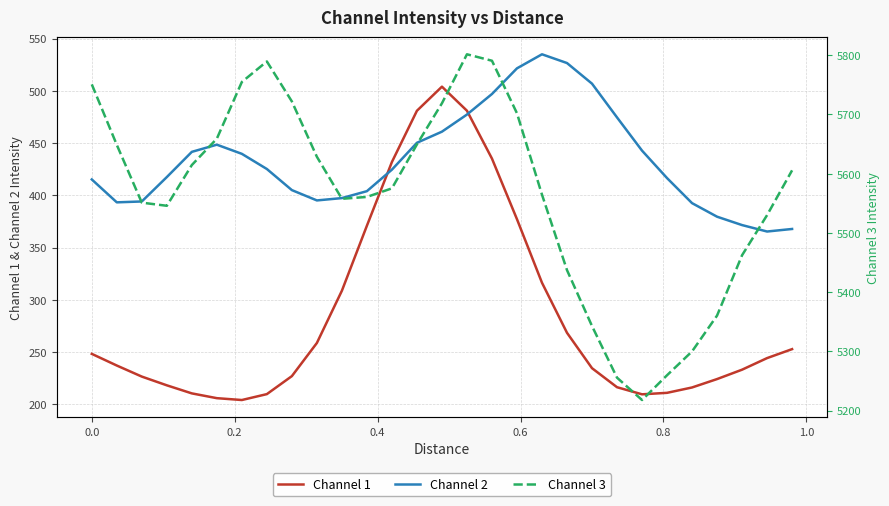

What is the highest value of the Channel 2 series?

535.0